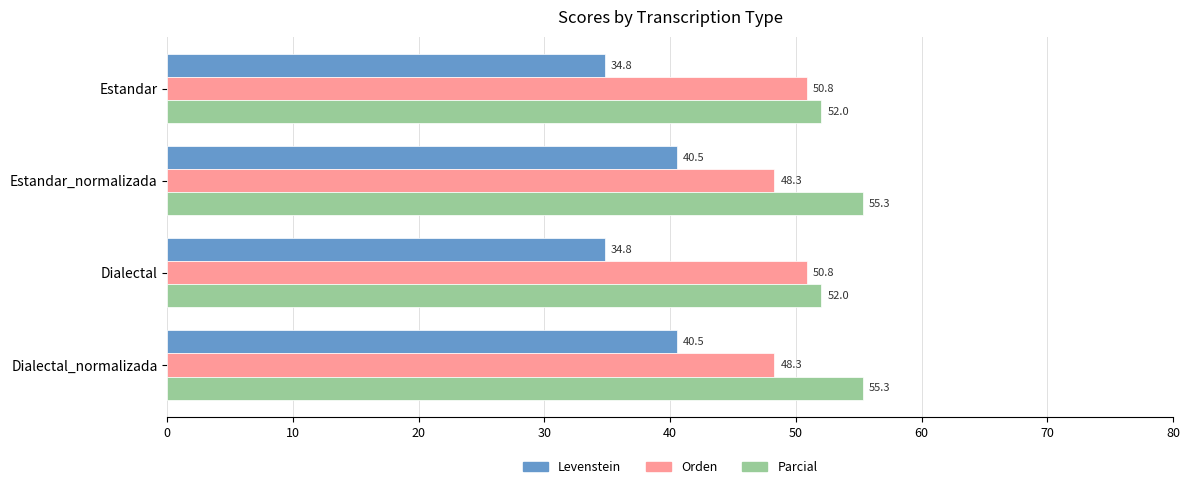

What is the sum of all Parcial values?

214.6